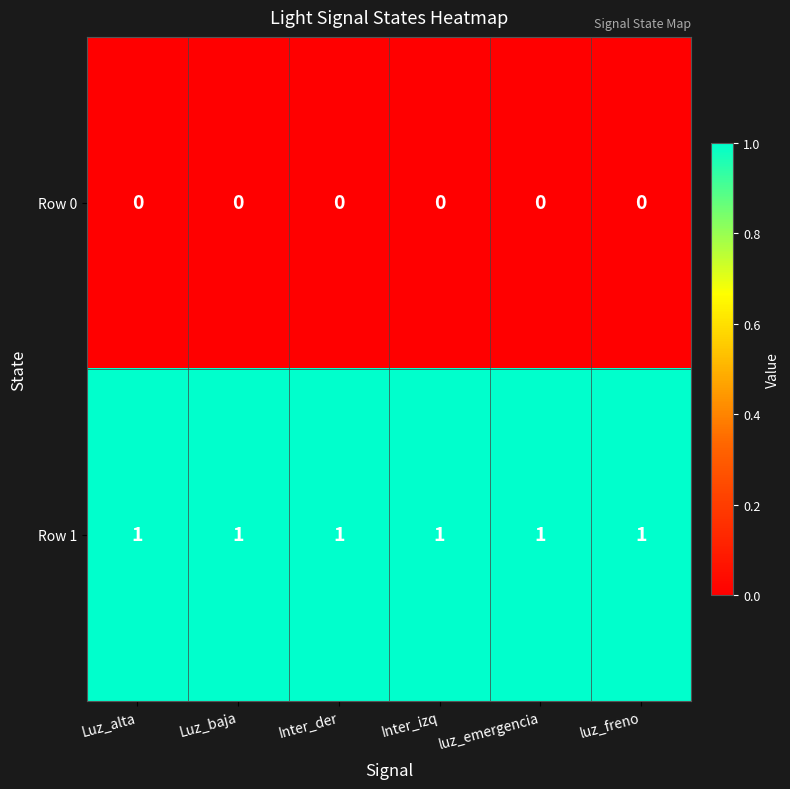

How many series are shown in this chart?

2